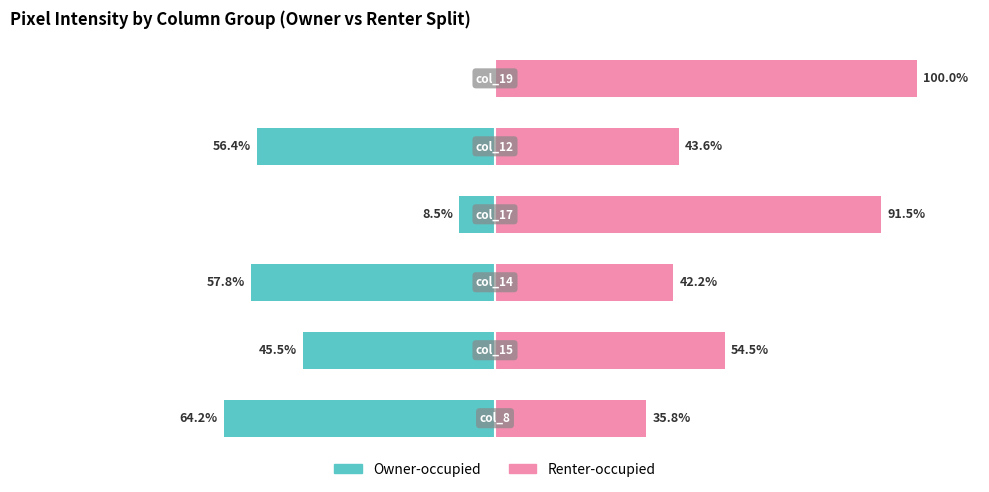

Between −100 and 0, which series saw the biggest shift?

Owner-occupied